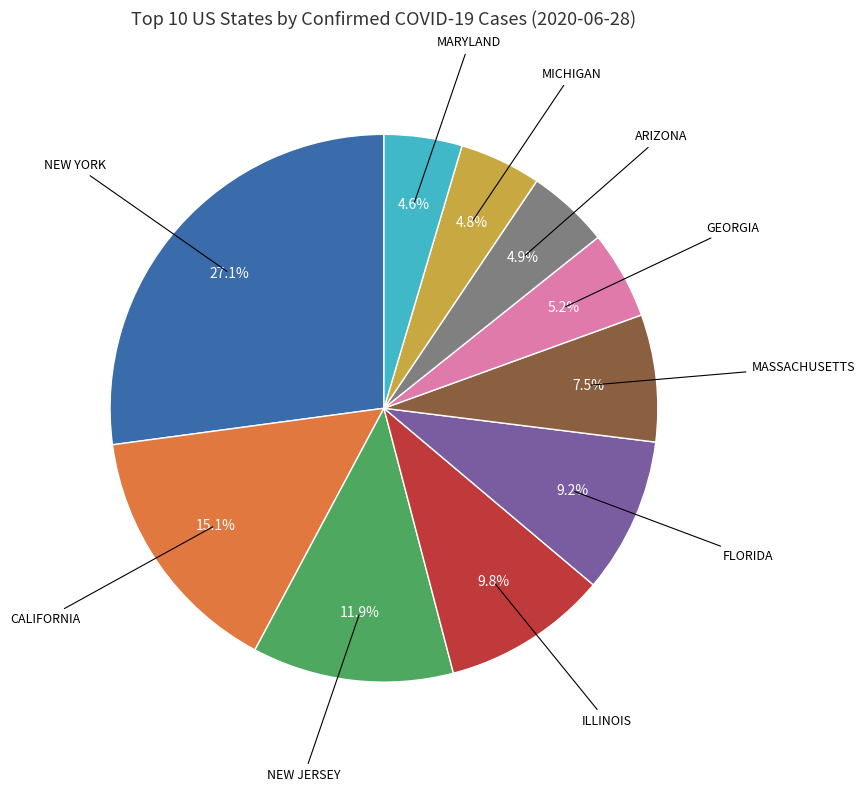

Is there any slice that represents more than half of the pie?

No